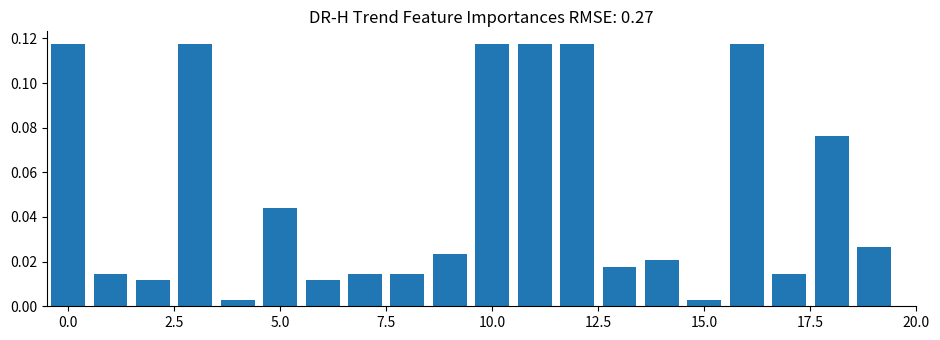

Reading left to right, transcribe all the data shown in this chart.

0.1	0.0	0.0	0.1	0.0	0.0	0.0	0.0	0.0	0.0	0.1	0.1	0.1	0.0	0.0	0.0	0.1	0.0	0.1	0.0